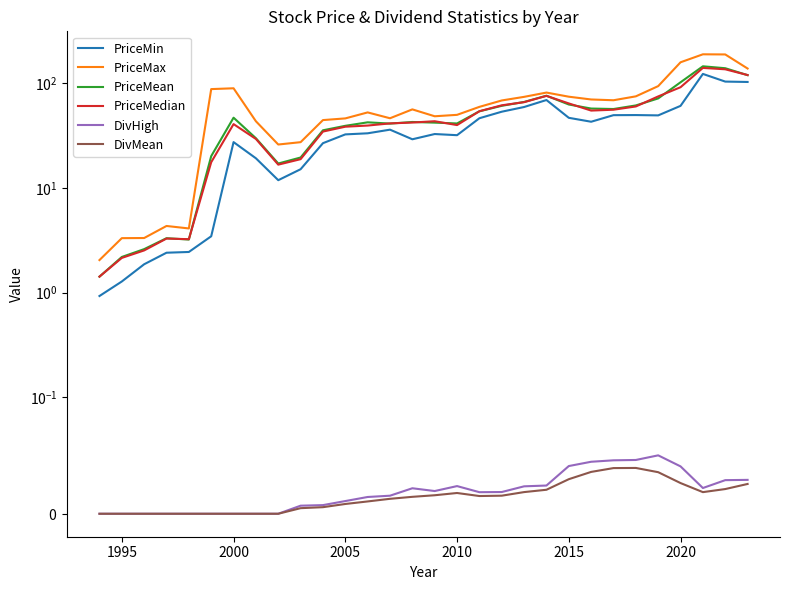

What is the value of the PriceMin point at the 13th from the left?

33.3